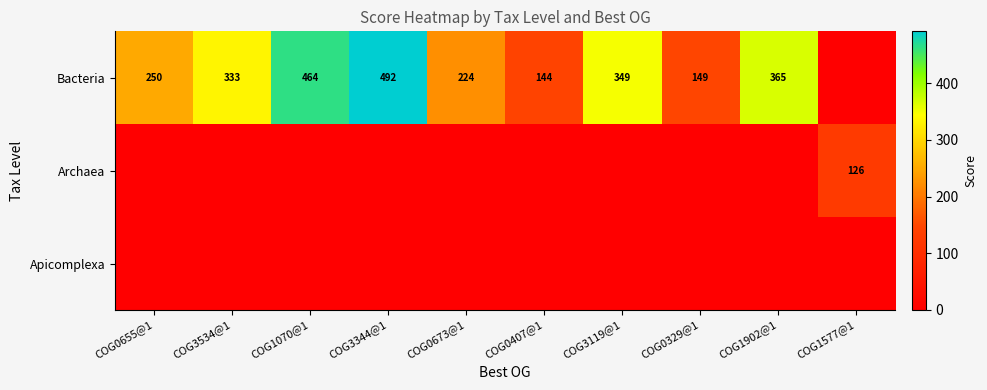

What is the difference between the highest and lowest values at COG0655@1?

249.6